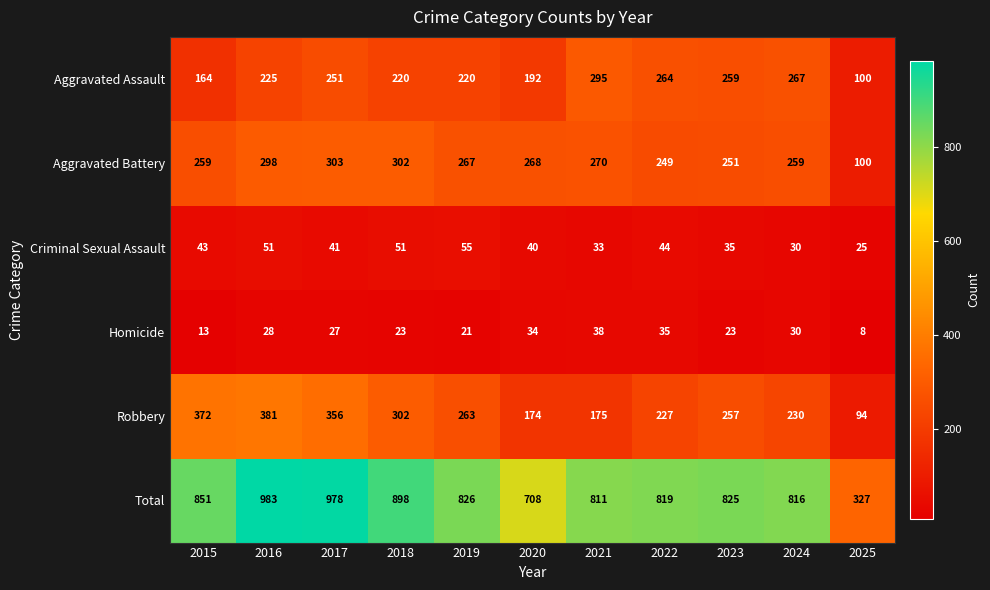

The Criminal Sexual Assault series shows 55 at 2019. True or false?

True